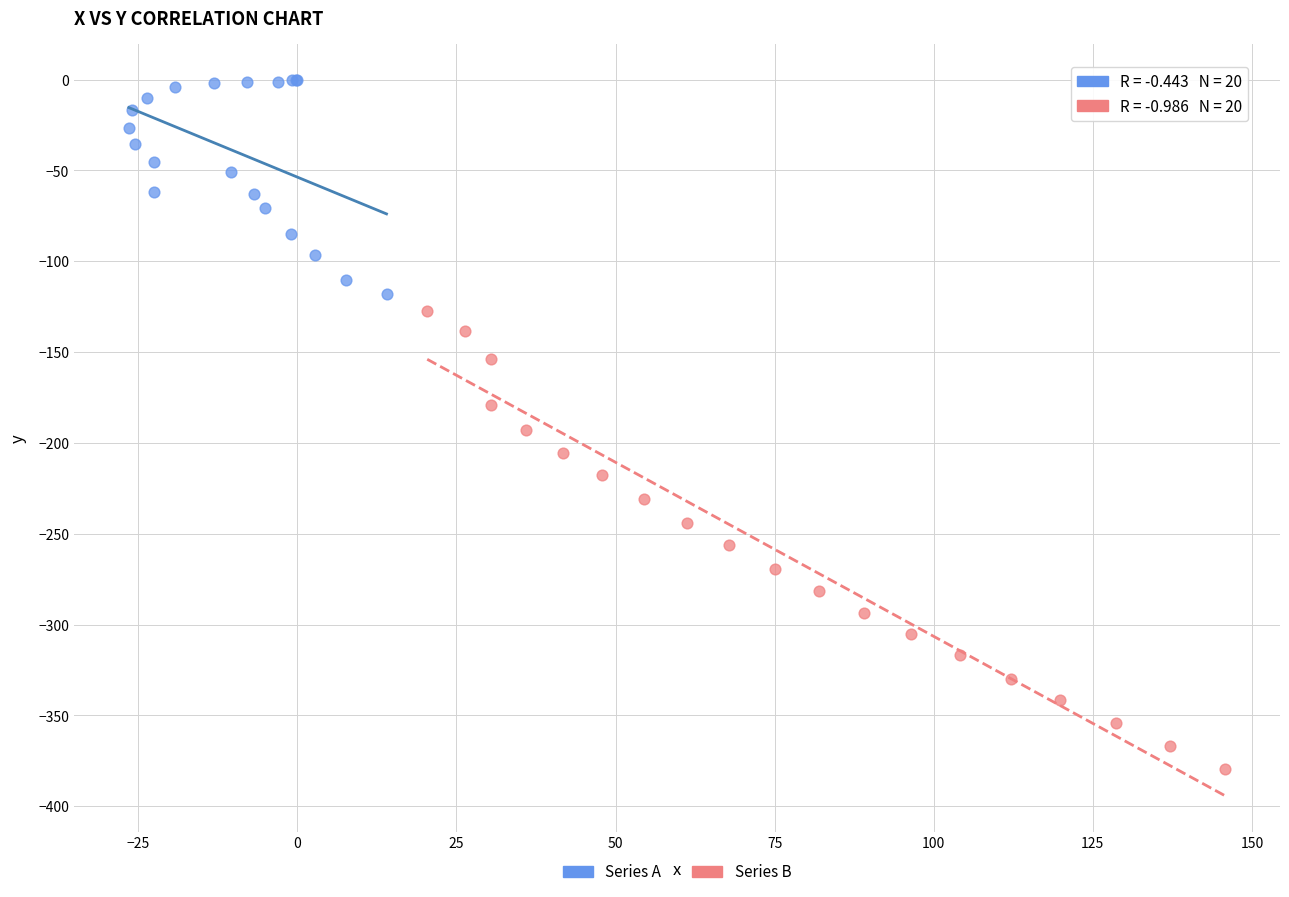

Which series reaches the maximum Y coordinate?

Series A